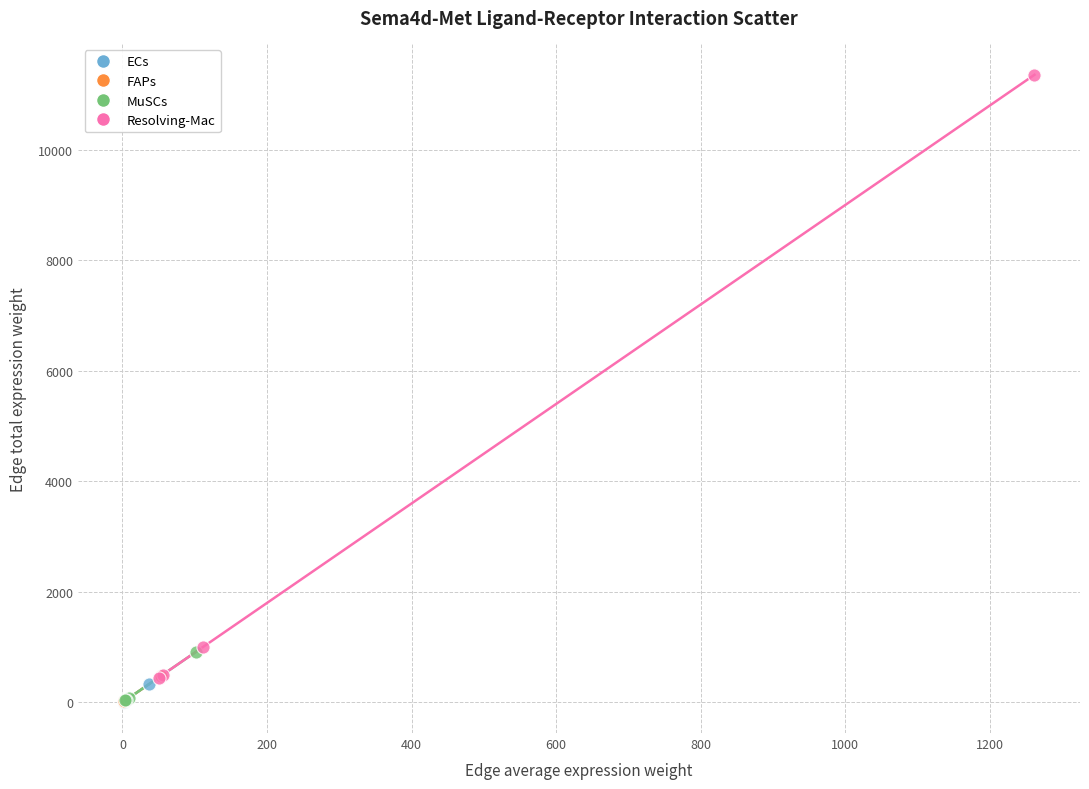

What are all the series names shown in the legend?

ECs, FAPs, MuSCs, Resolving-Mac